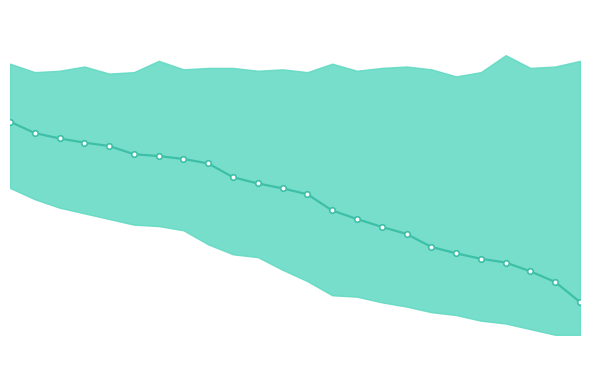

What is the minimum value shown in the chart?

128.5